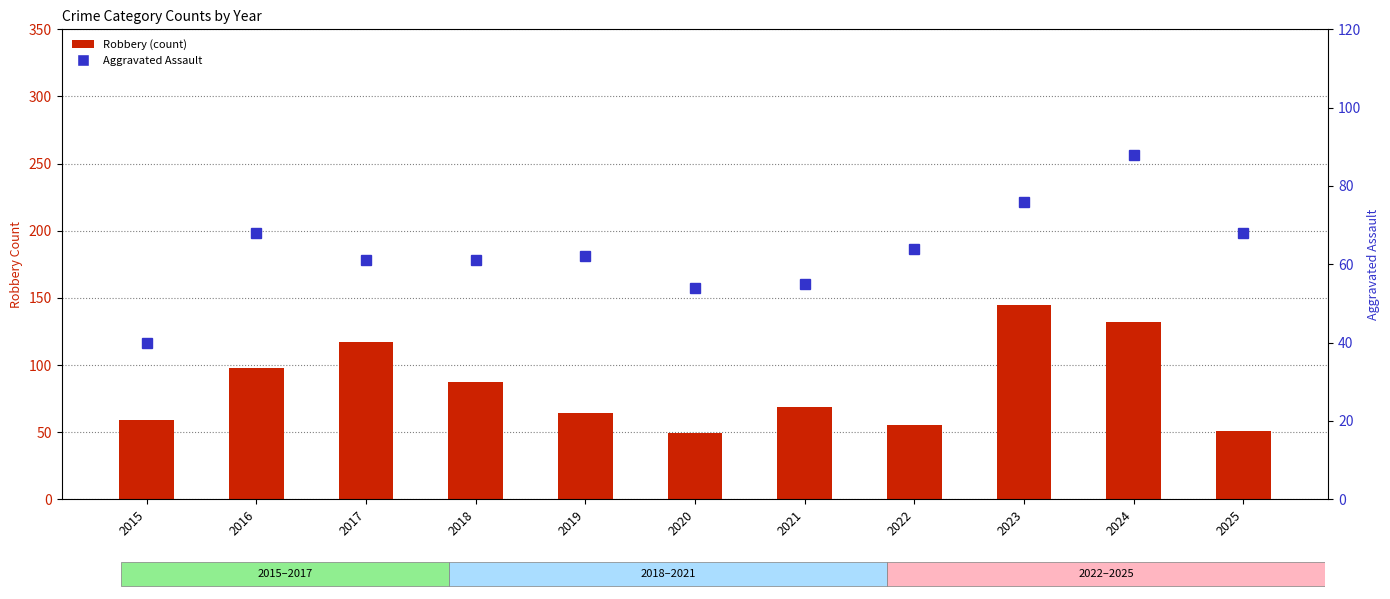

What is the sum of all Aggravated Assault (right axis) values?

697